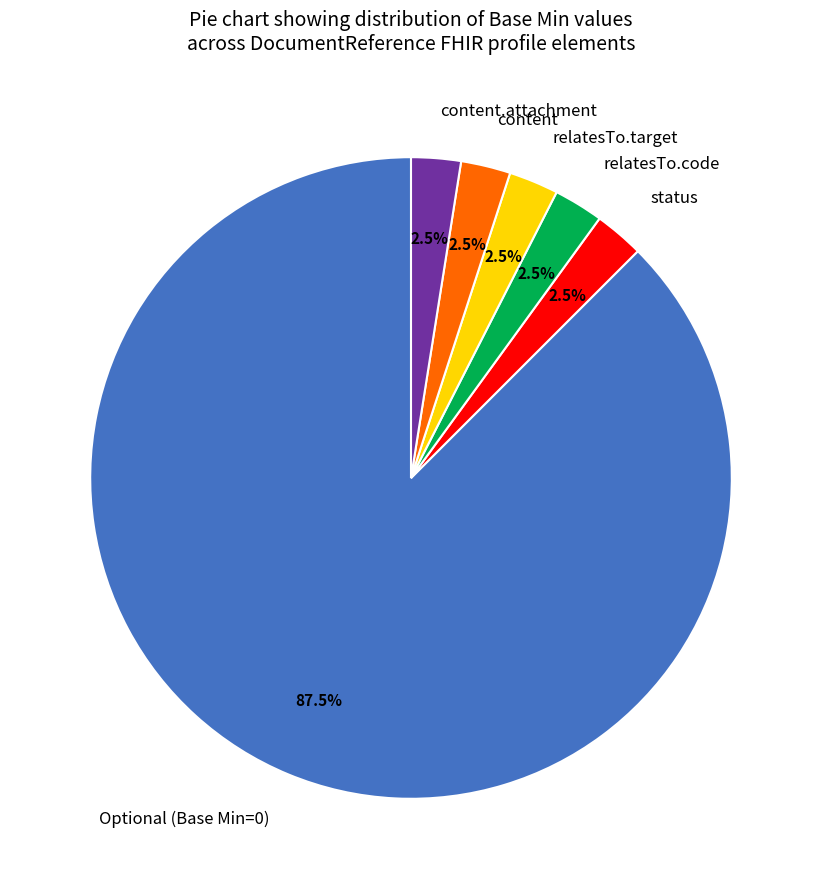

Is relatesTo.target the majority of the pie?

No